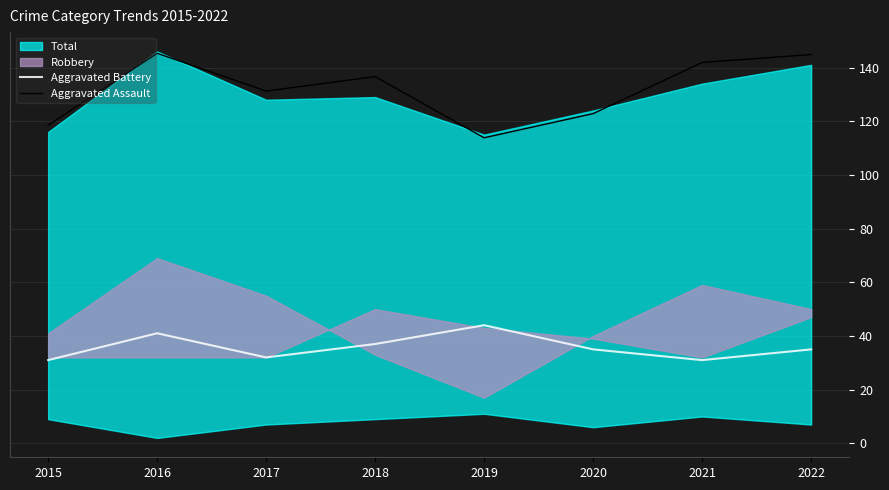

Which category has the highest value in the Aggravated Assault series?

2016